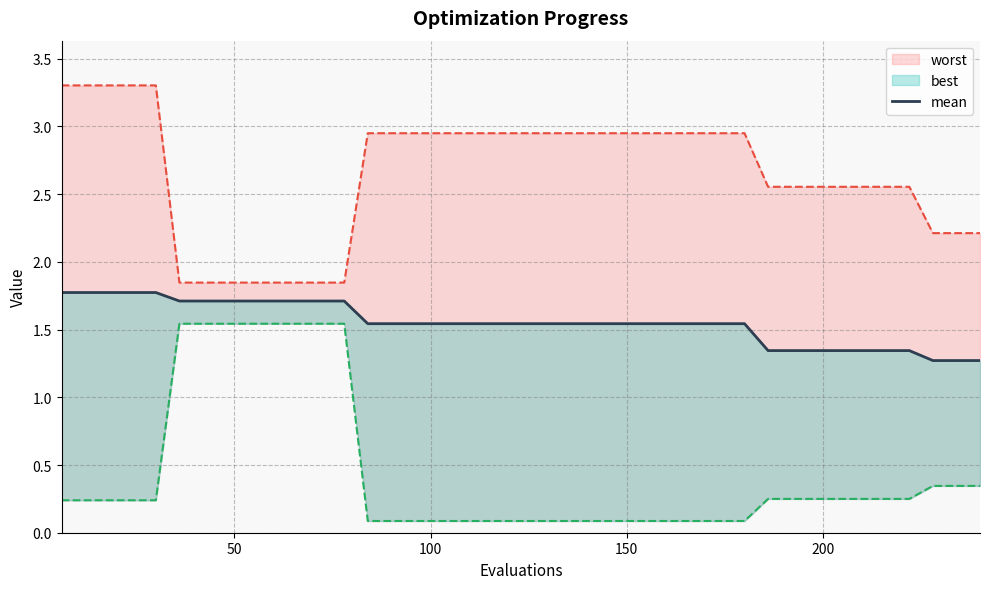

What is the average value?

1.6